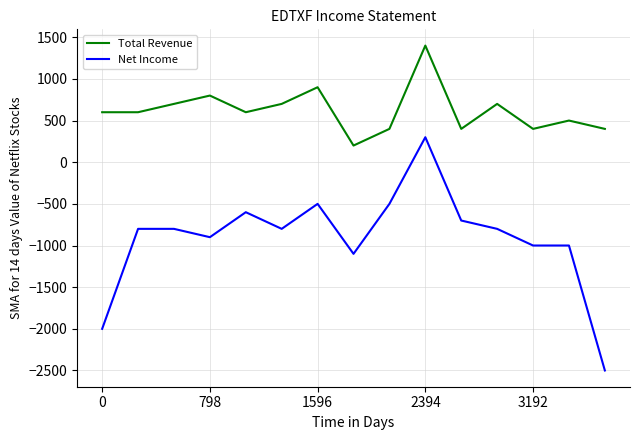

How many values in Net Income are below zero?

14